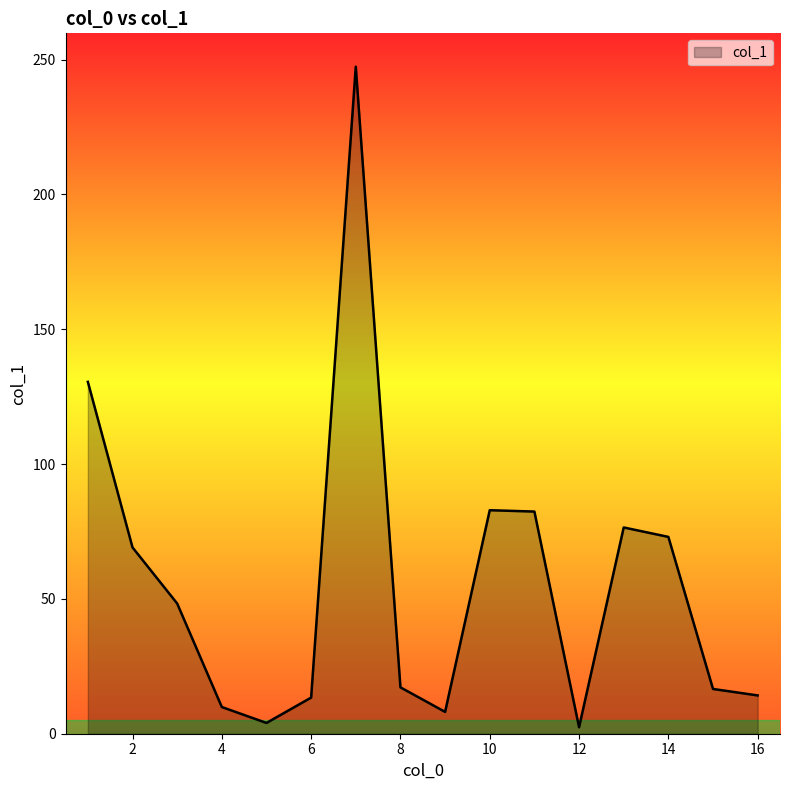

What is the maximum value shown in the chart?

247.4